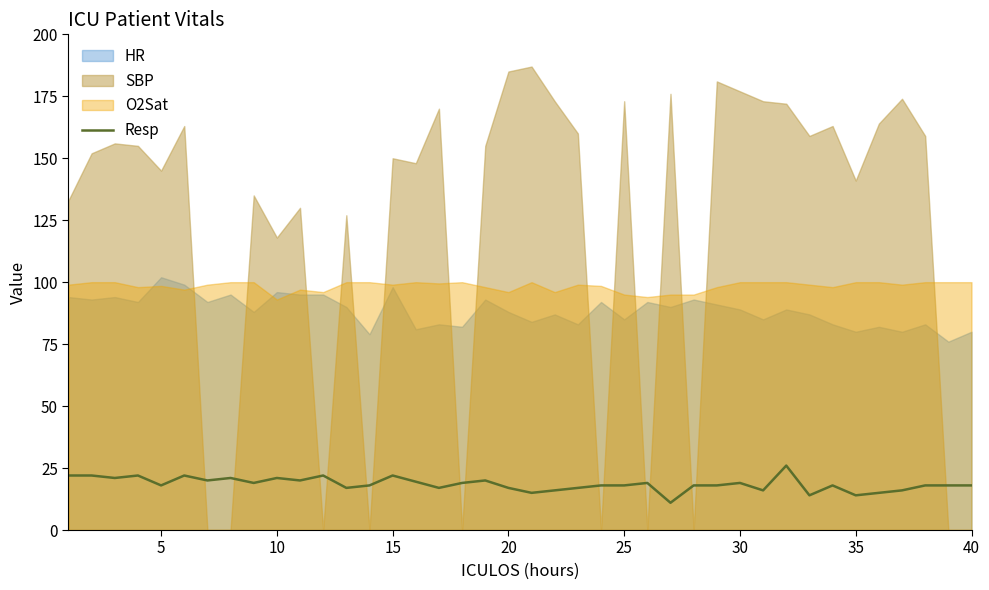

What is the maximum value for Resp?

26.0